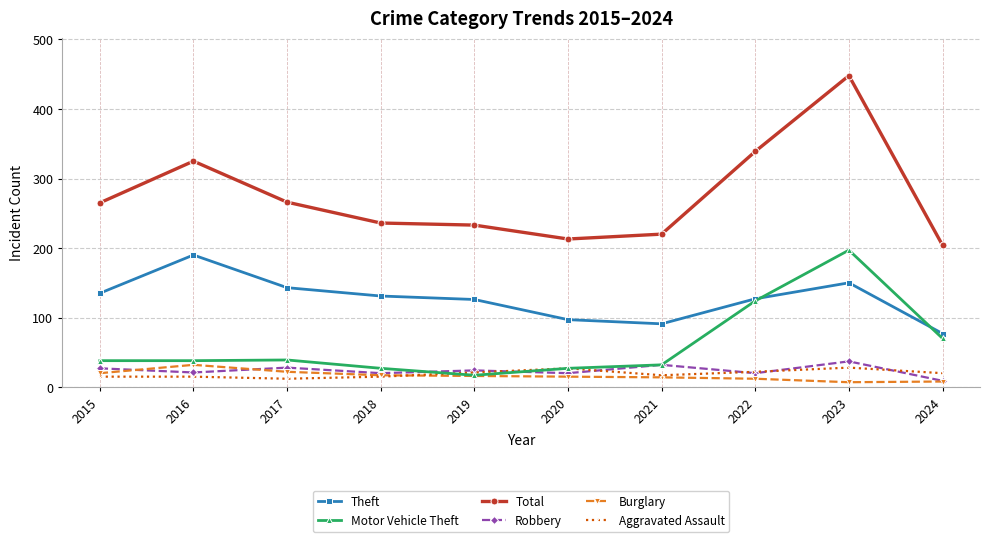

What is the sum of the Burglary values at 2021 and 2018?

31